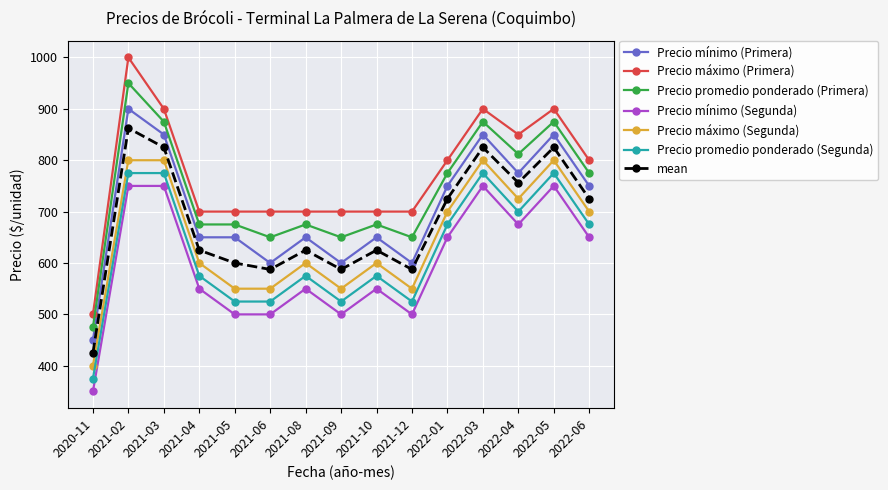

What is the greatest value displayed?

1000.0